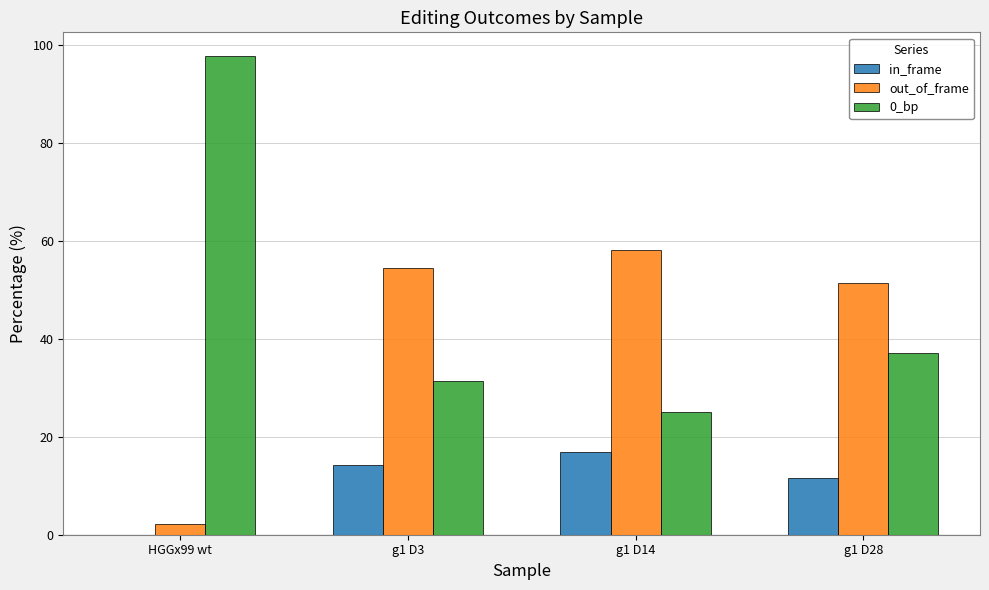

Reading left to right, list all the values displayed in this chart.

in_frame: 0.0	14.2	16.9	11.5
out_of_frame: 2.3	54.4	58.1	51.3
0_bp: 97.7	31.3	25.0	37.2